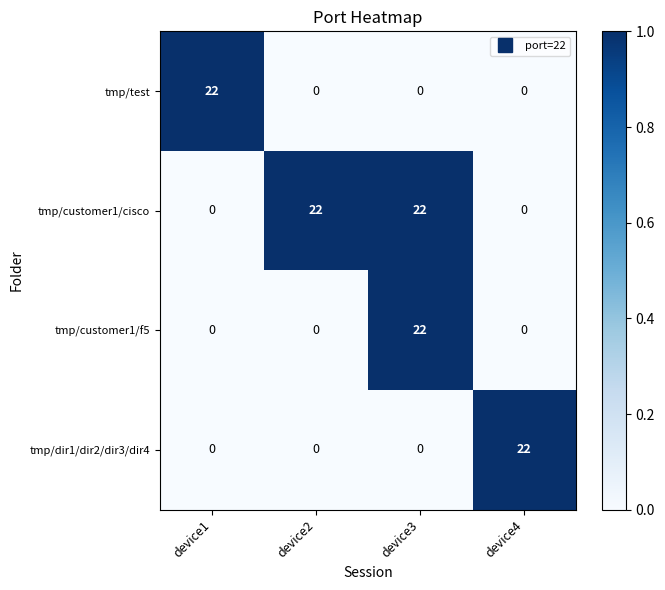

The tmp/dir1/dir2/dir3/dir4 series shows -12 at device1. True or false?

False